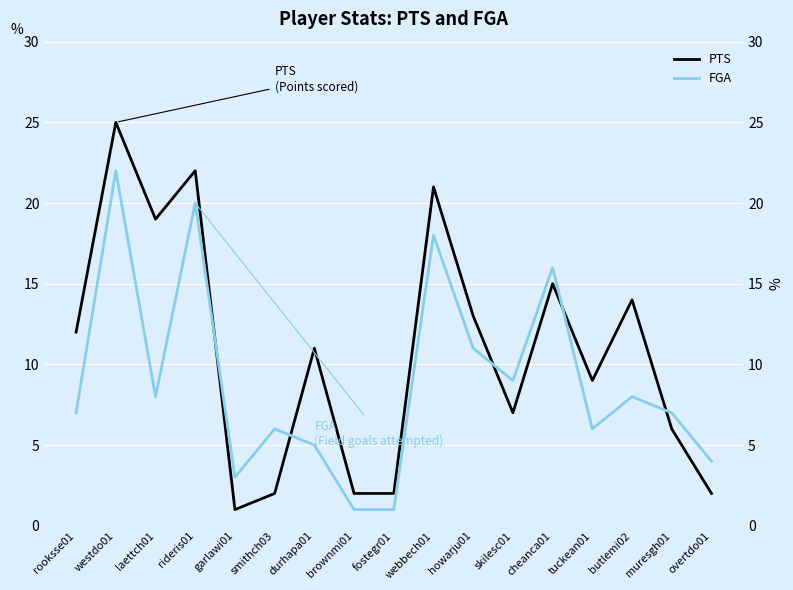

True or false: PTS and FGA intersect in this chart.

True